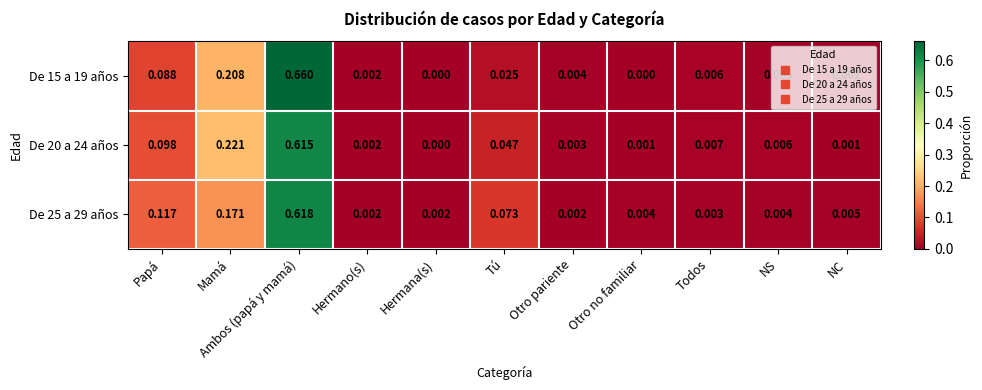

Is the value of De 25 a 29 años at Otro pariente greater than the value of De 15 a 19 años at NS?

No